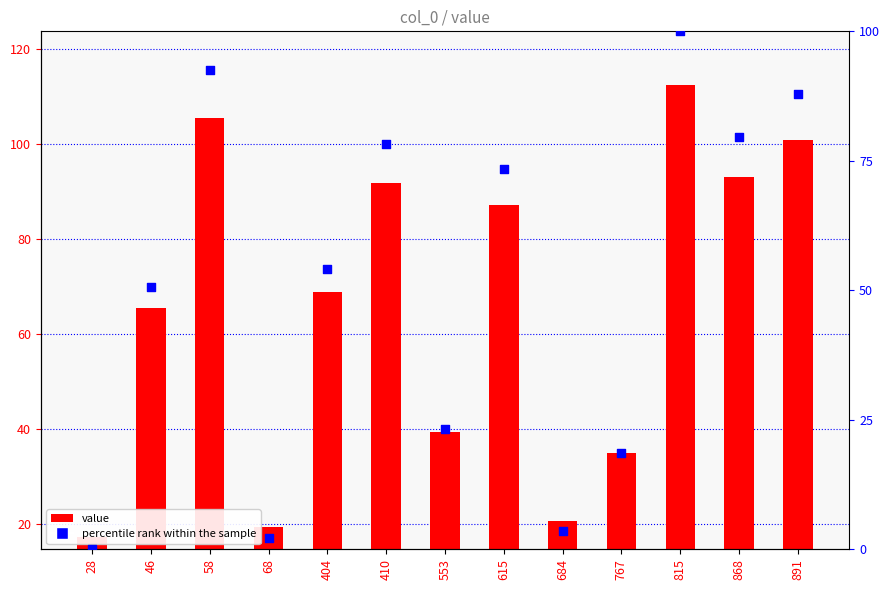

What is the total value across all series at 615?

160.7